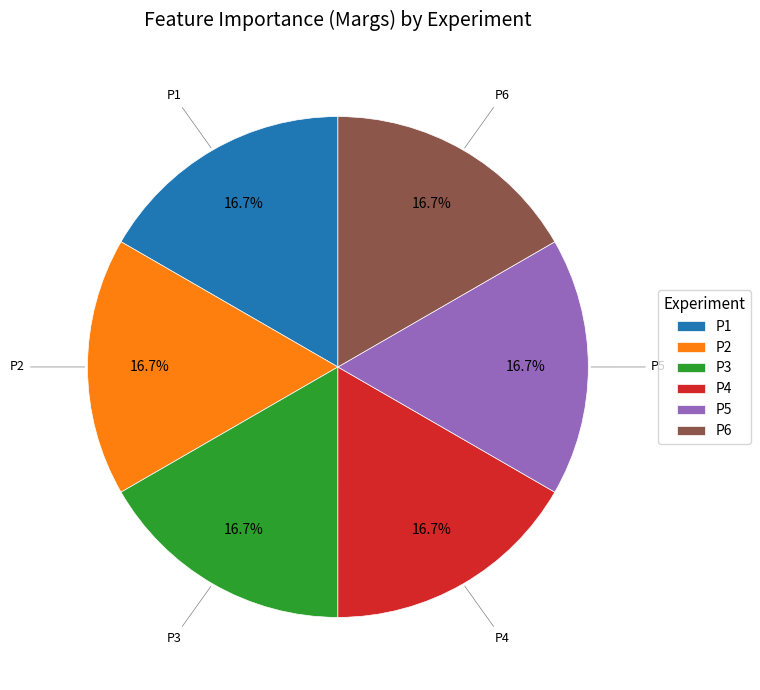

Is there any slice that represents more than half of the pie?

No